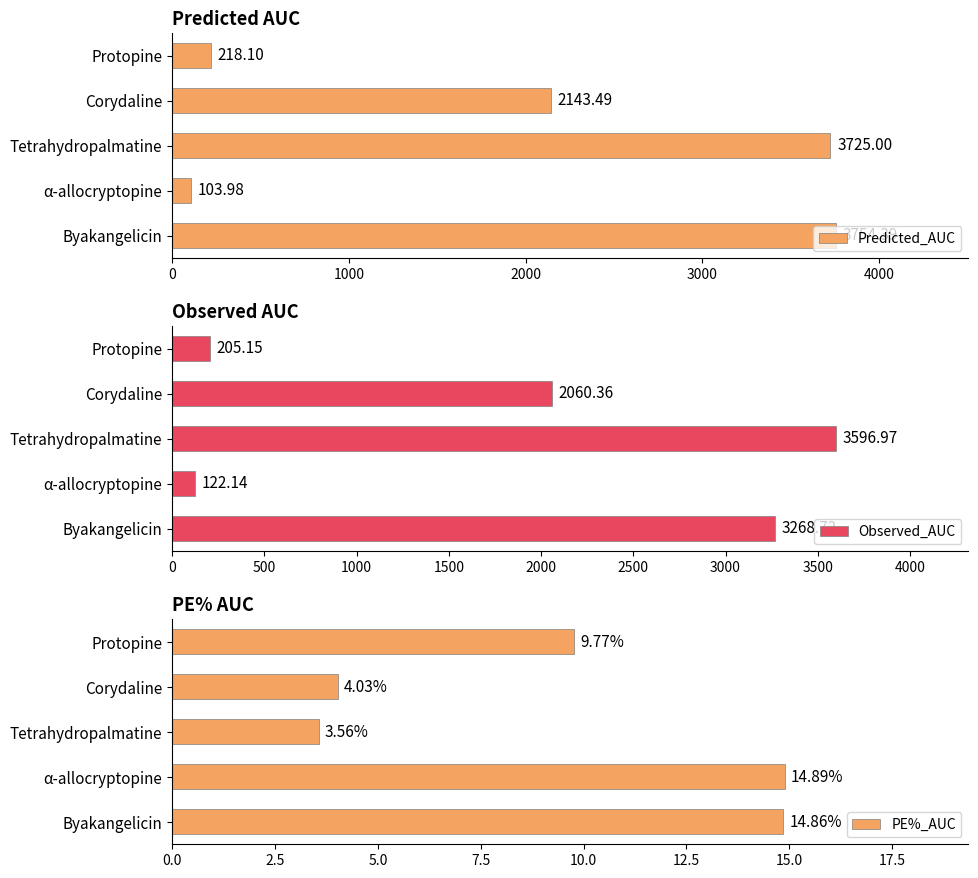

What is the sum of the Observed_AUC values at α-allocryptopine and Protopine?

327.3